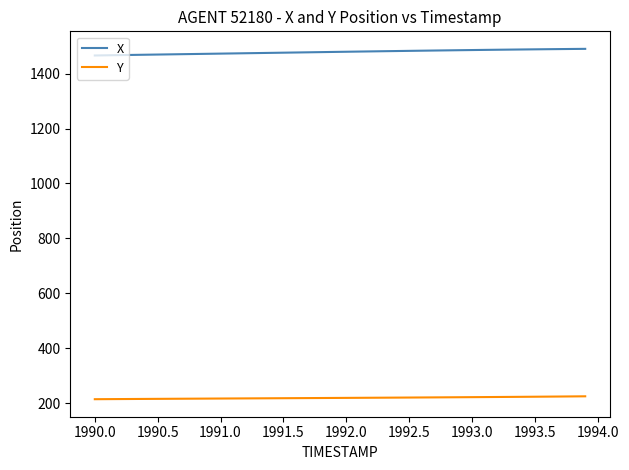

Which series has the largest total across all categories?

X